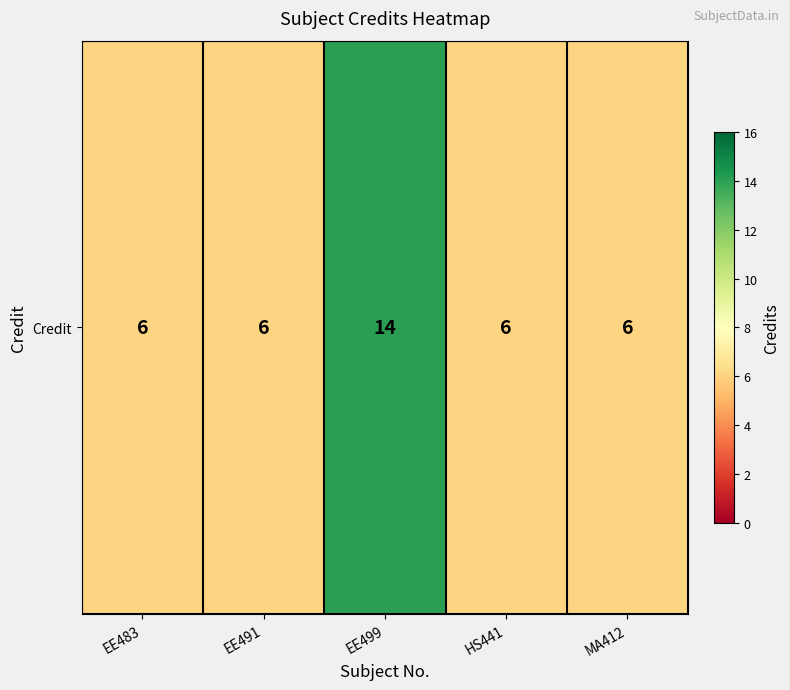

True or false: the data shows 6 at EE483.

True